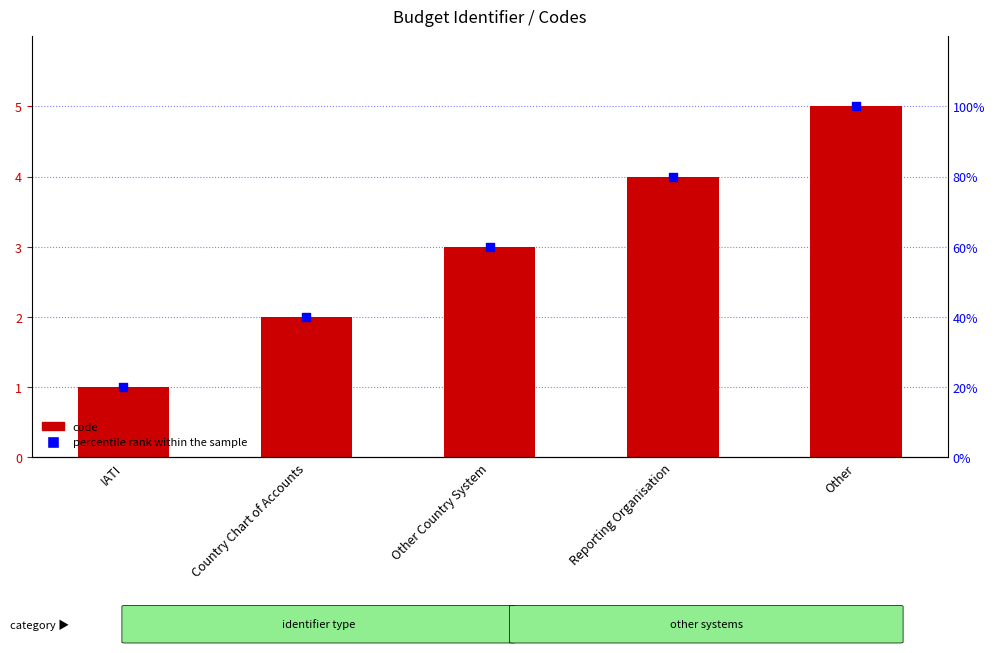

Which series has the largest Y range (max minus min)?

code